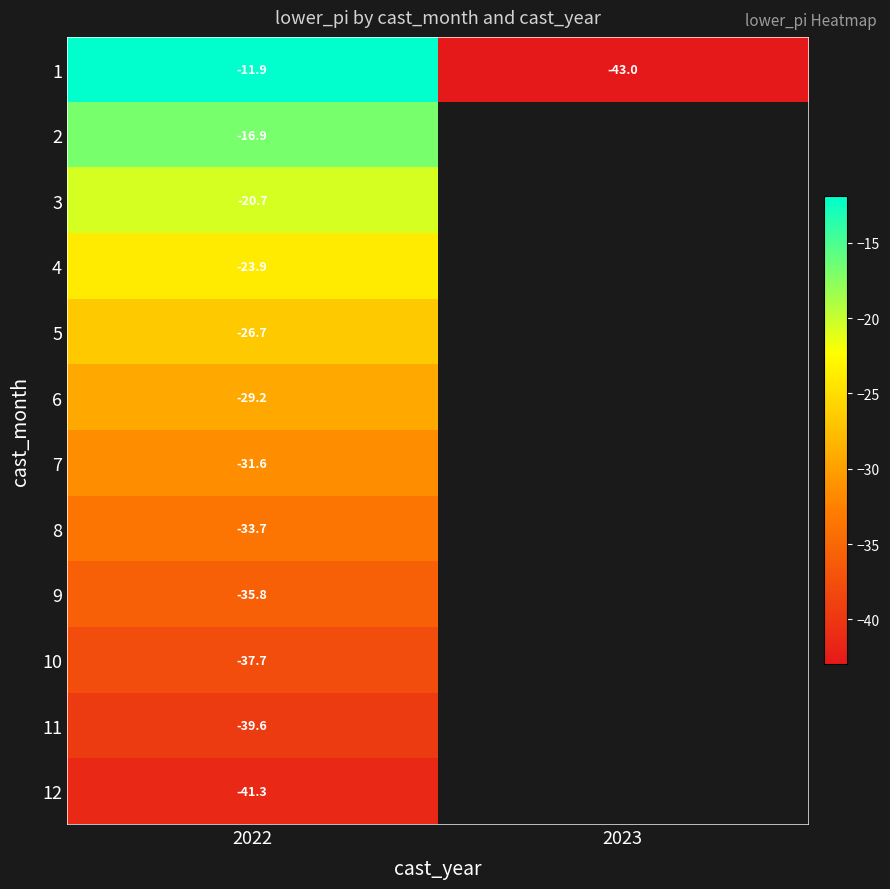

At how many categories does at least one series exceed -35?

1